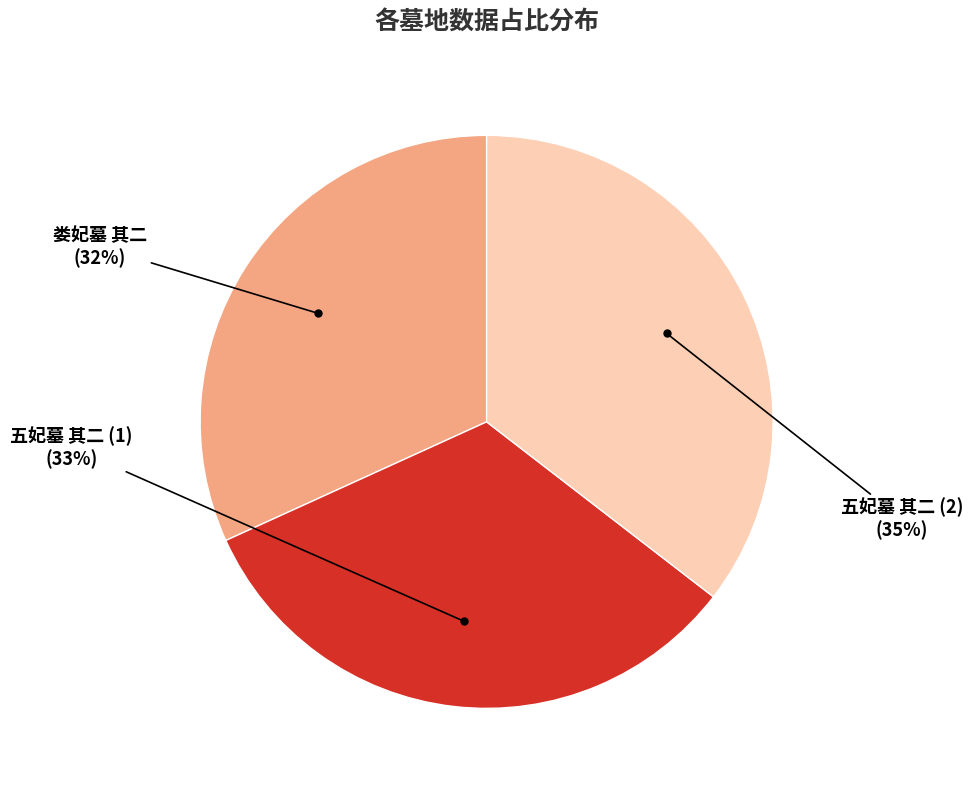

To the nearest percent, what is the average slice percentage?

33%